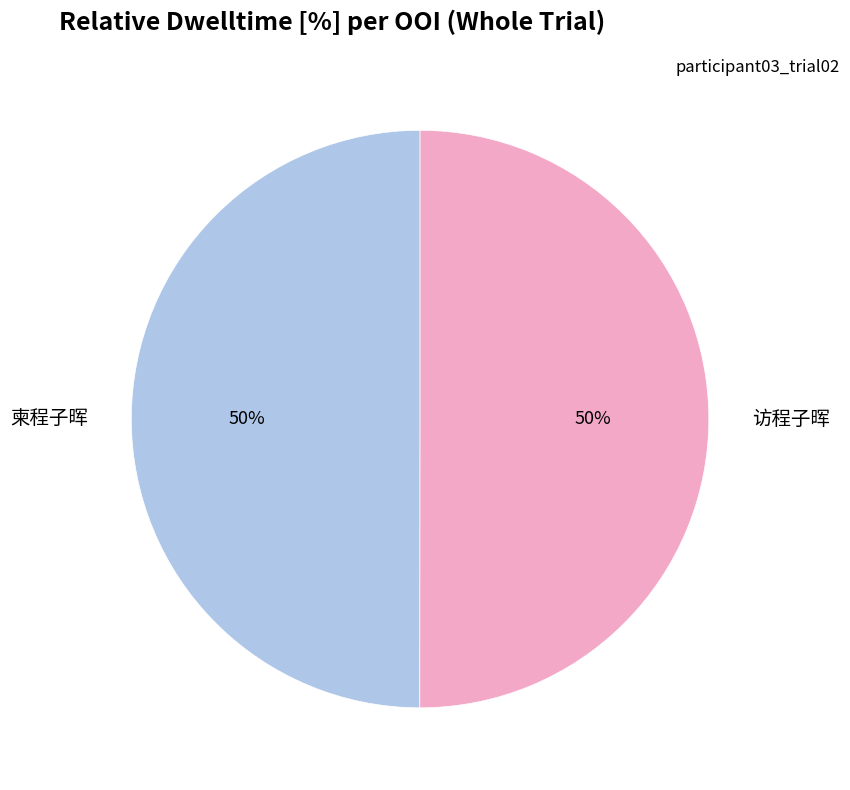

Is it true that 柬程子晖 is 40% of the pie?

False